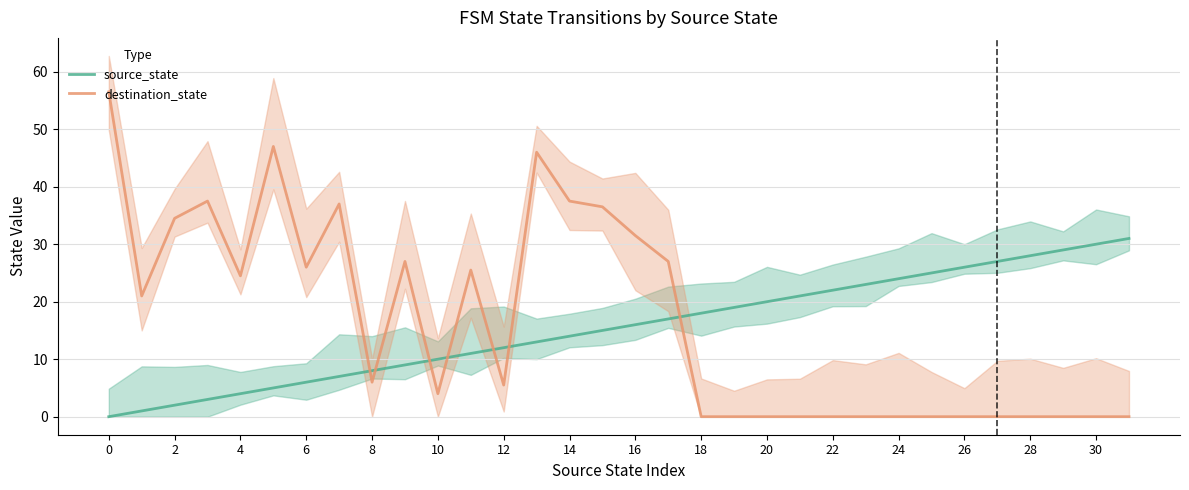

Is the value of destination_state at 22 greater than the value of source_state at 28?

No